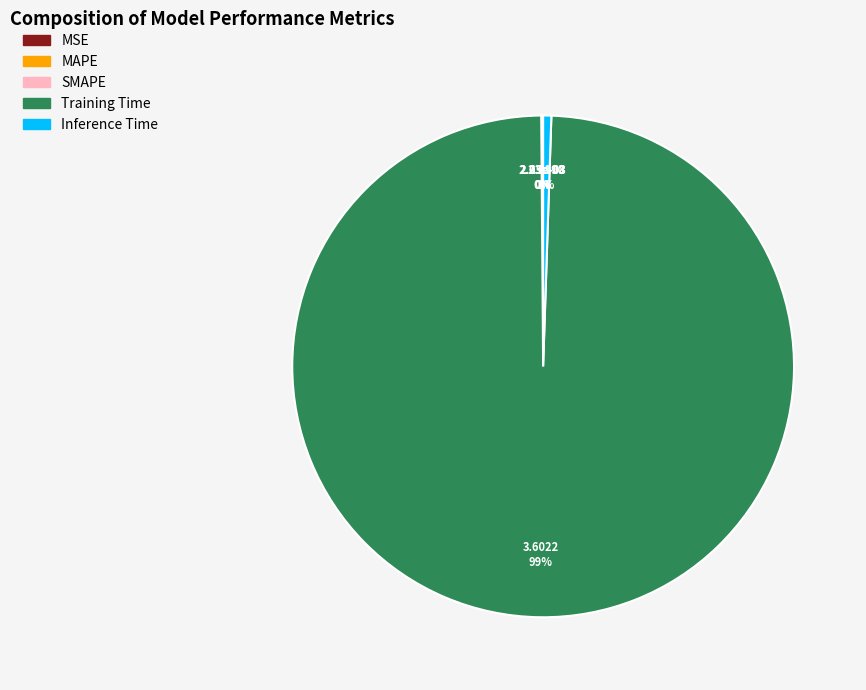

To the nearest percent, what is the average slice percentage?

20%